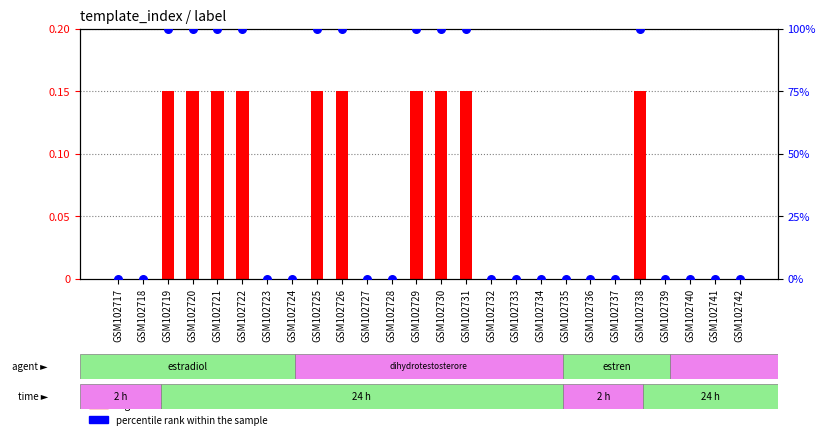

Which series has the largest total across all categories?

percentile rank within the sample